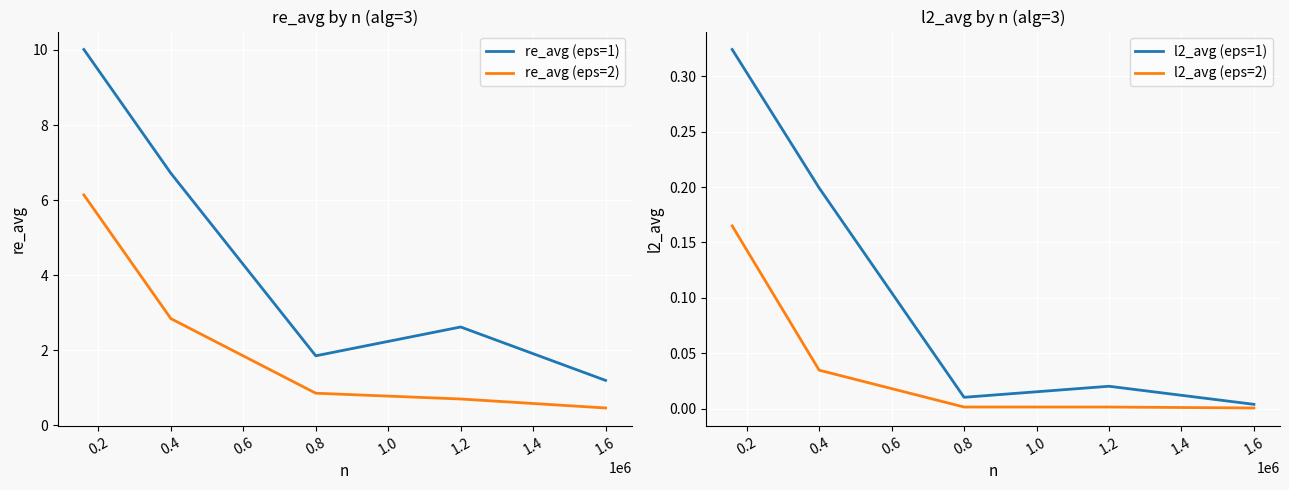

Which series has the largest range (max minus min)?

re_avg (eps=1)